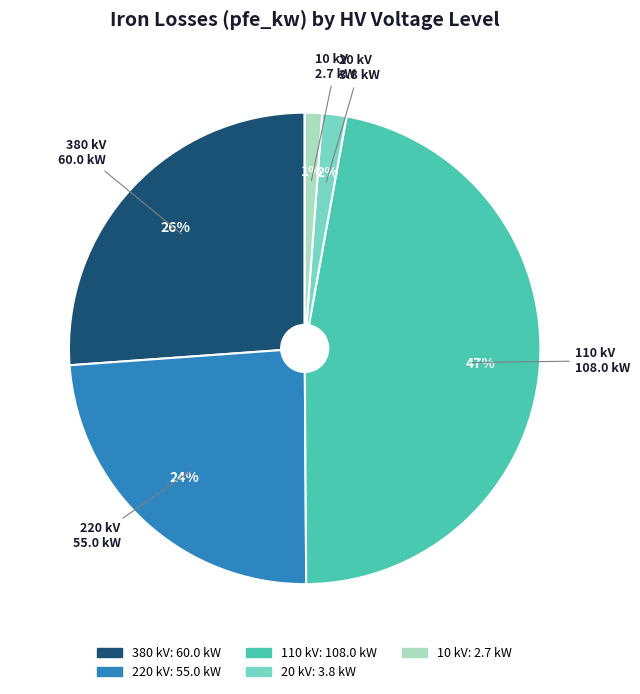

To the nearest percent, what portion does 110 kV represent?

47%